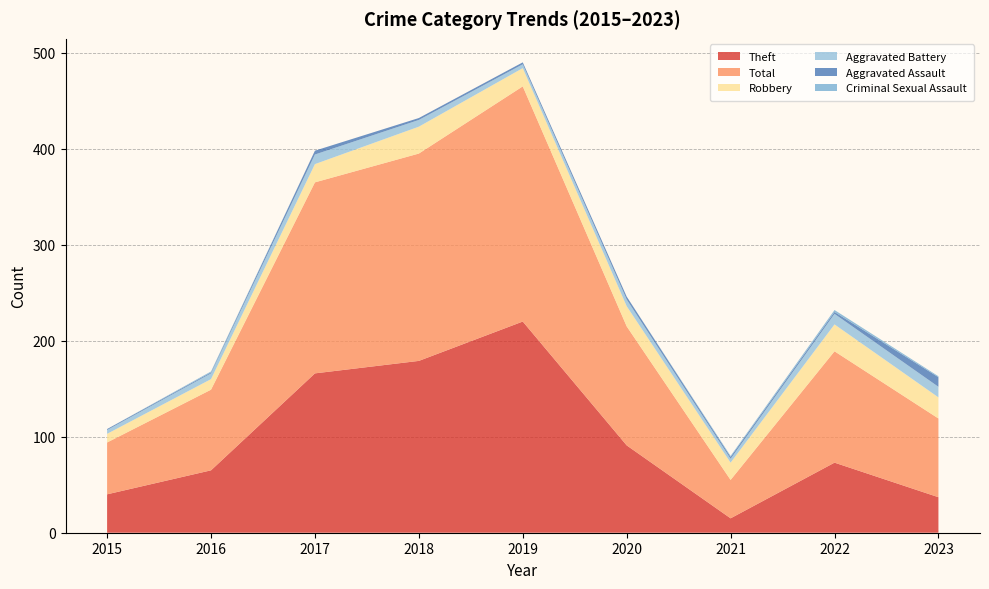

Reading right to left, extract all data points from this chart.

Theft: 37	73	15	91	220	179	166	65	40
Total: 82	116	40	124	245	216	199	84	54
Robbery: 22	28	18	21	19	28	19	11	9
Aggravated Battery: 11	11	4	7	4	7	10	6	4
Aggravated Assault: 10	2	2	3	2	2	4	1	1
Criminal Sexual Assault: 1	2	1	0	0	0	0	1	0